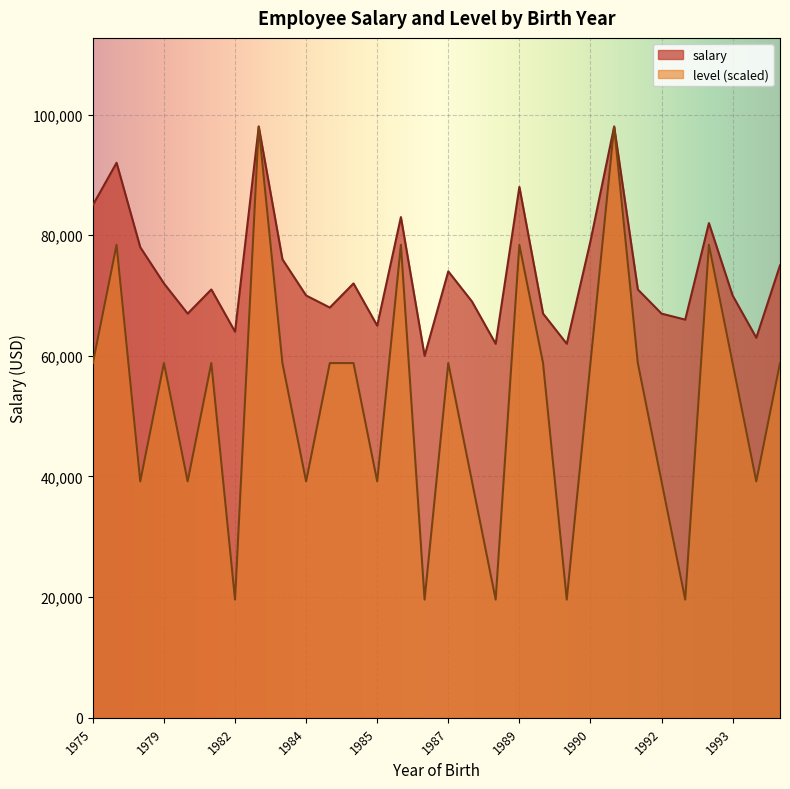

Which has a higher value, 1986 or 1979?

1986